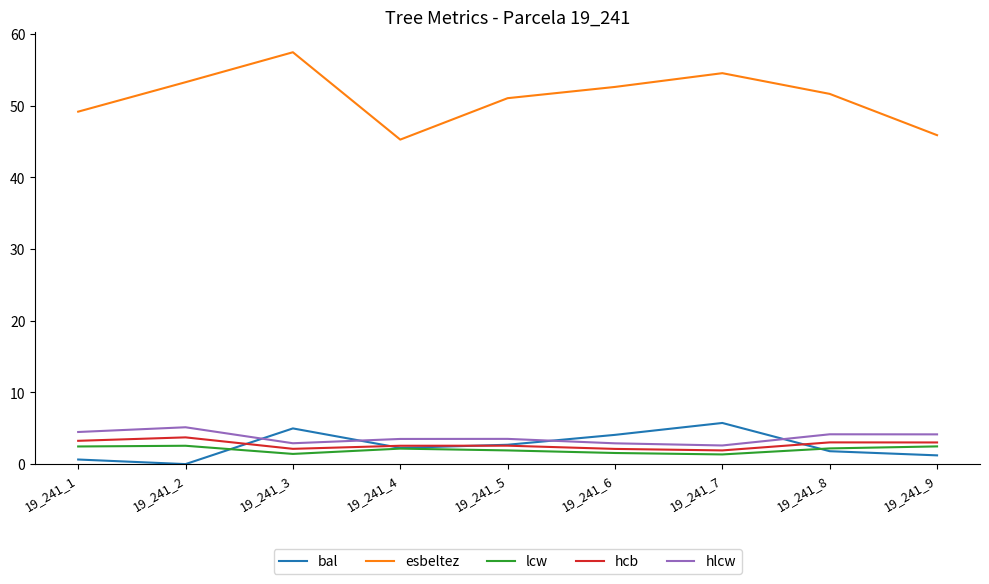

How many distinct data groups are displayed?

5